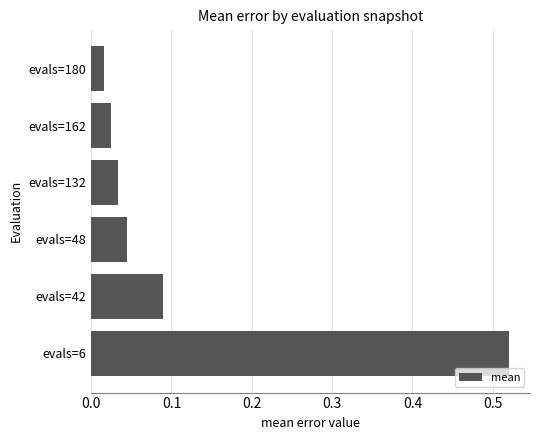

True or false: the data shows 0.1 at evals=48.

False